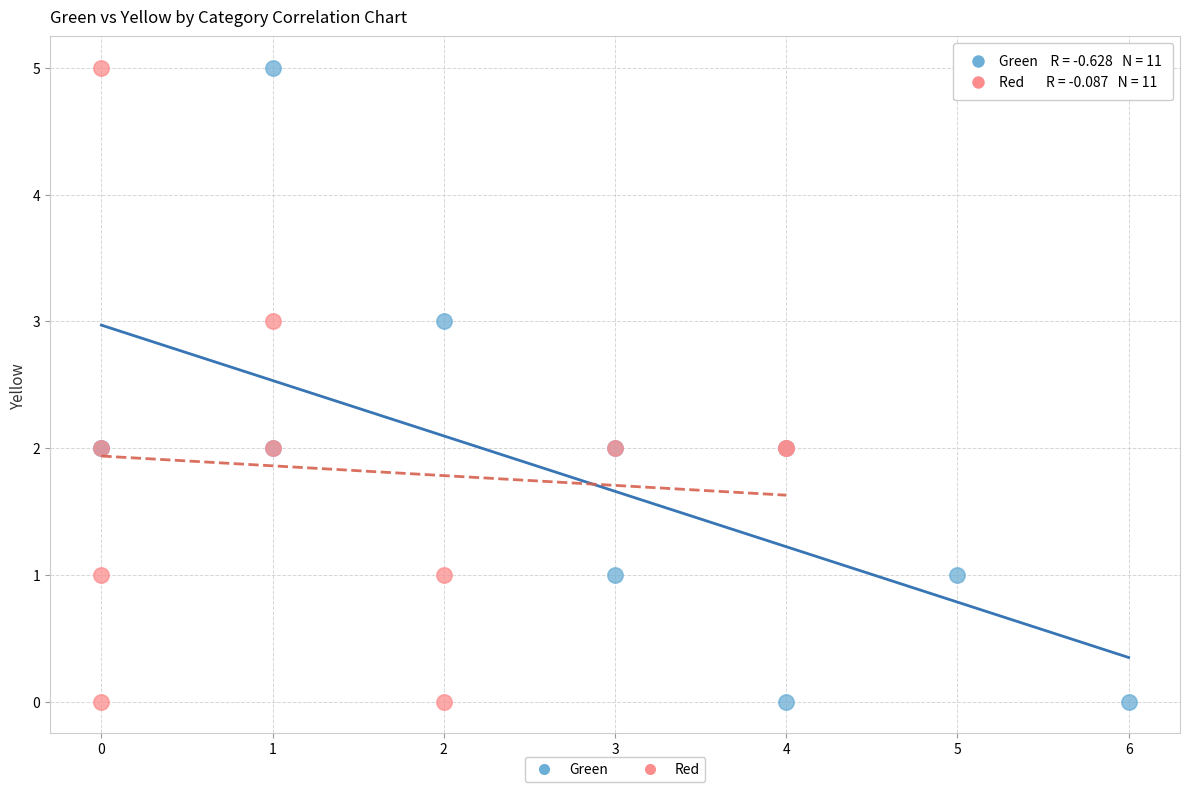

What are all the series names shown in the legend?

Green, Red